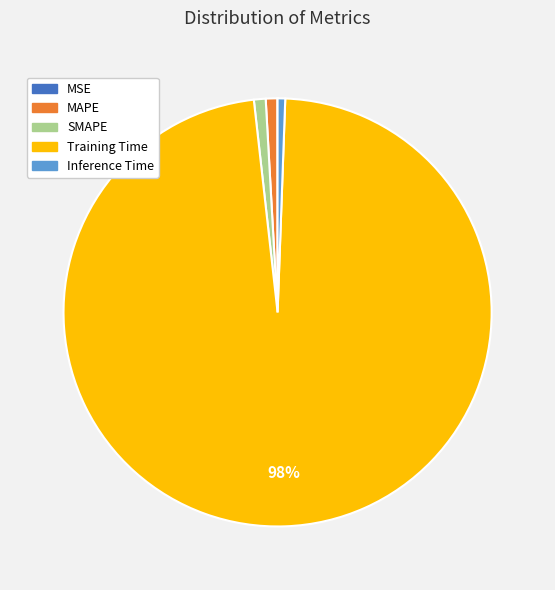

To the nearest percent, what is the average slice percentage?

20%